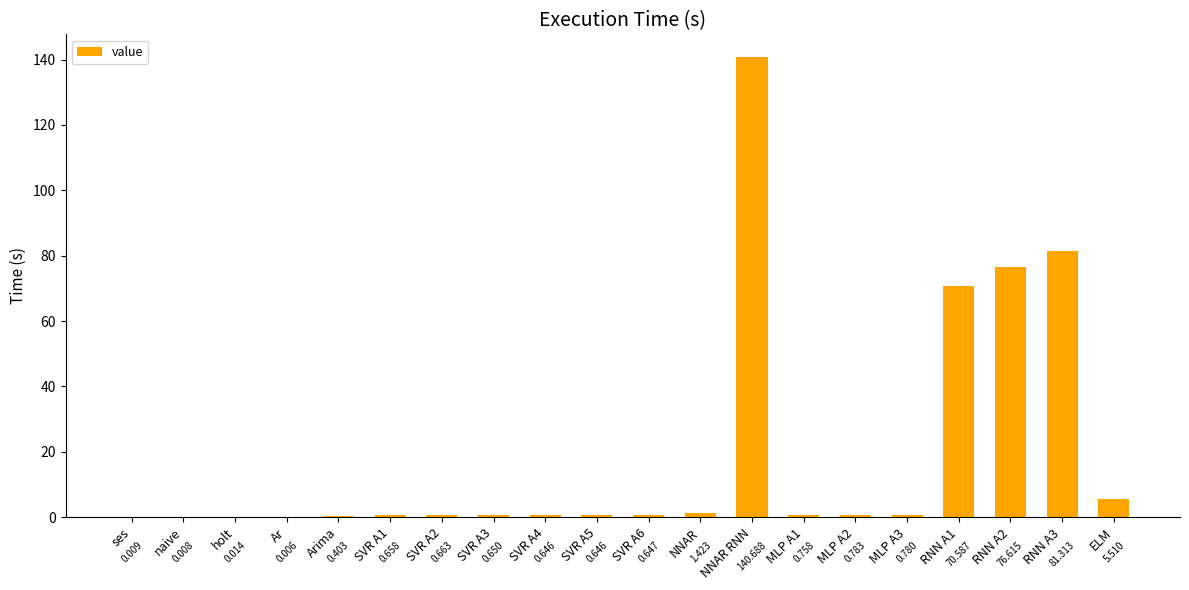

At which category does the chart reach its peak across all series?

NNAR RNN